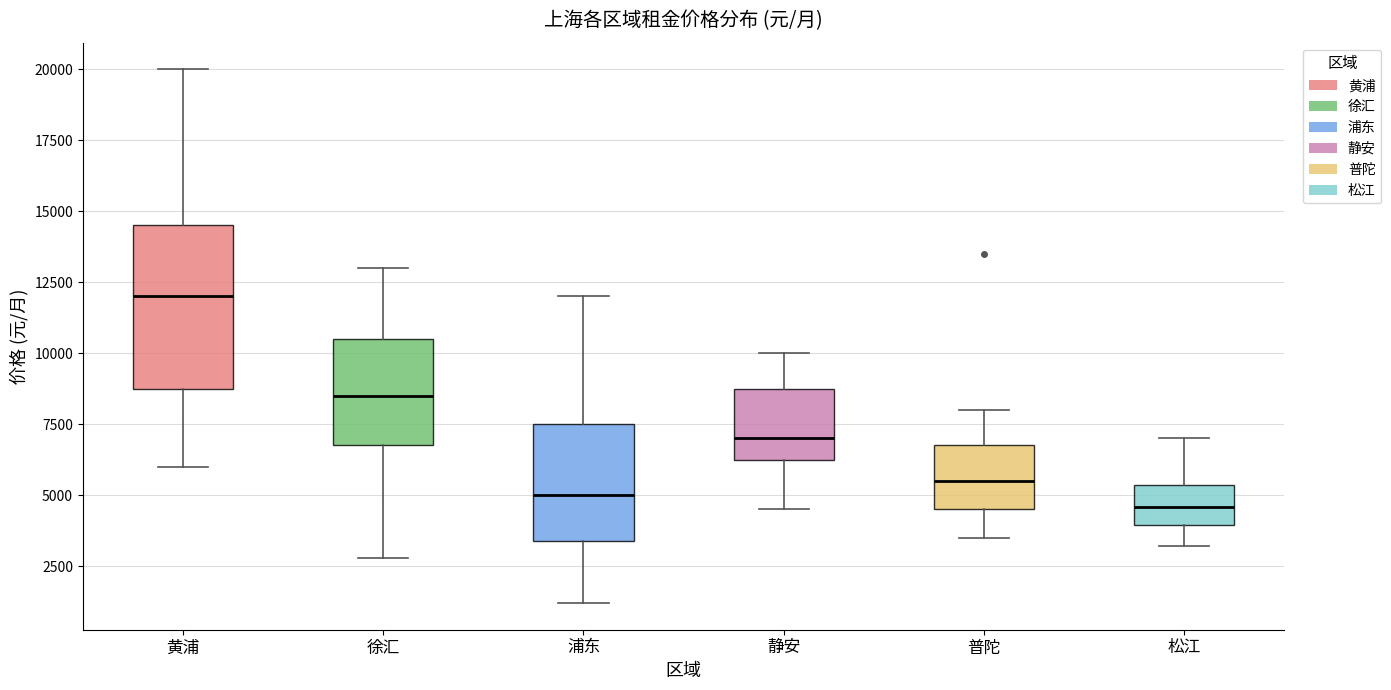

Which box is the tallest, from its lower edge to its upper edge?

黄浦